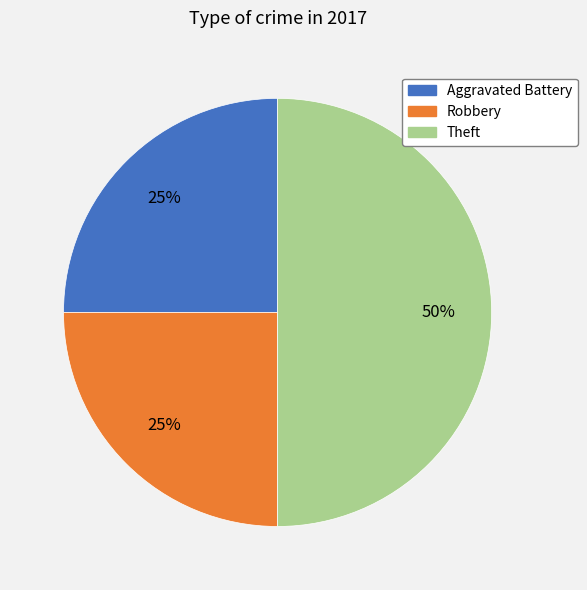

True or false: Theft accounts for 50% of the total.

True